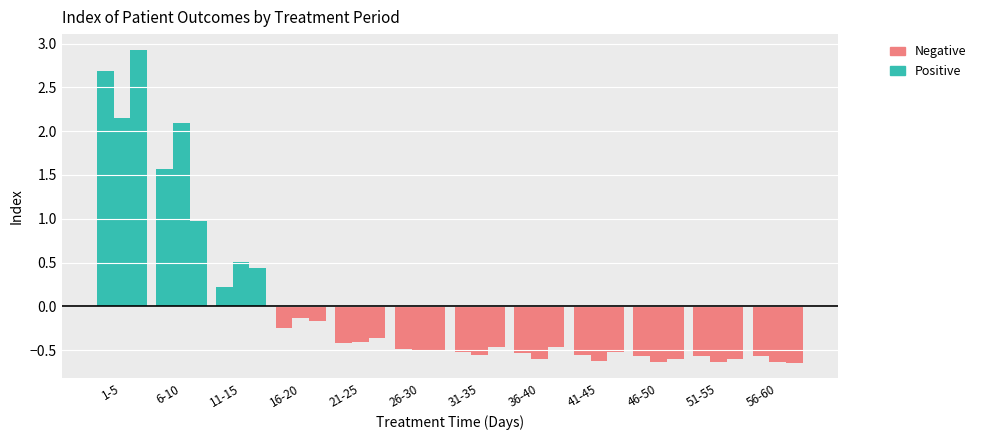

How many series are shown in this chart?

6